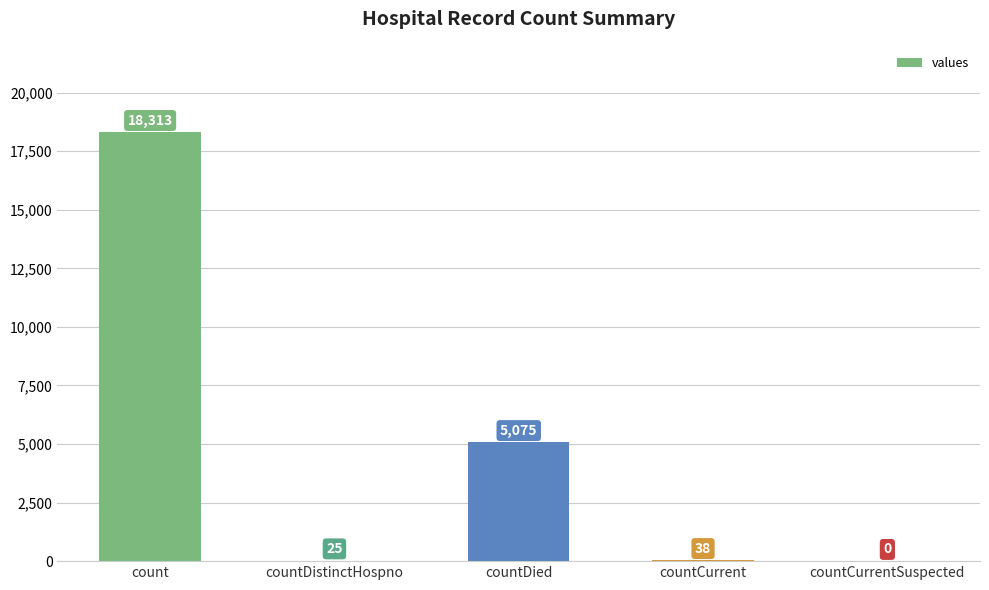

Is it true that the value at countCurrent is 38?

True